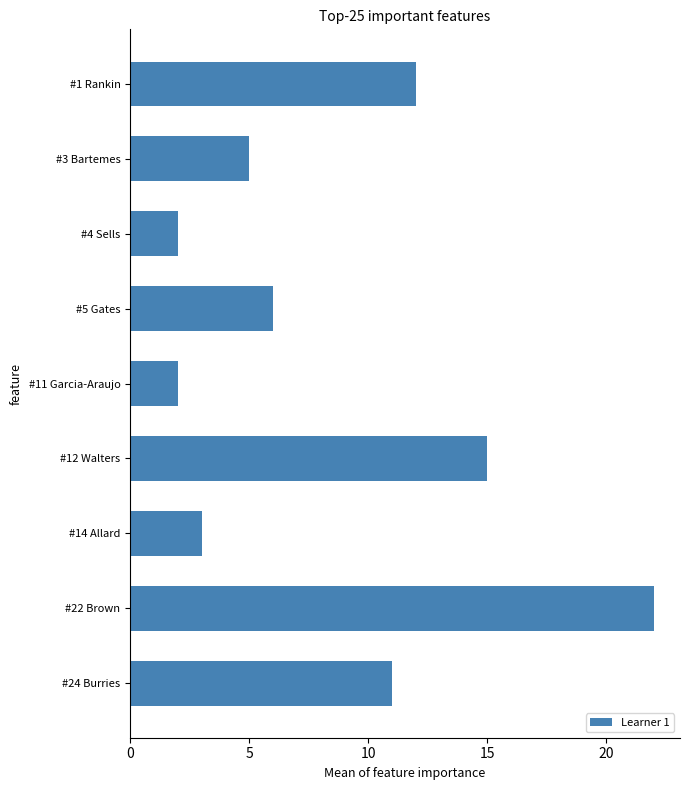

How many bars are there in total?

9